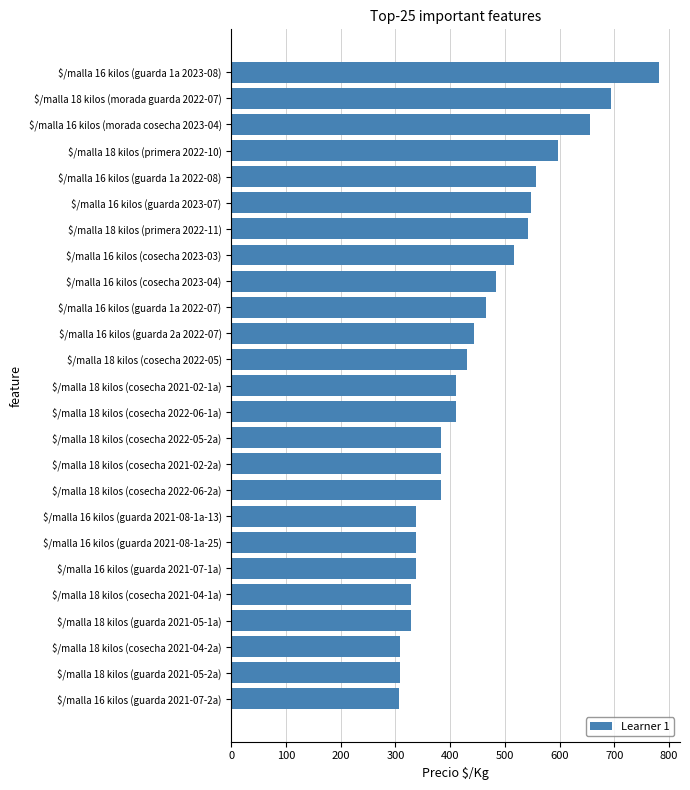

What is the maximum value shown in the chart?

781